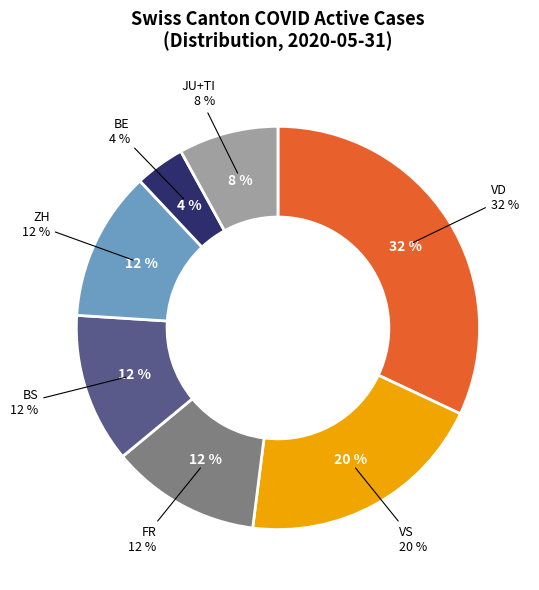

Is it true that 2020-06-05 is 1% of the pie?

False